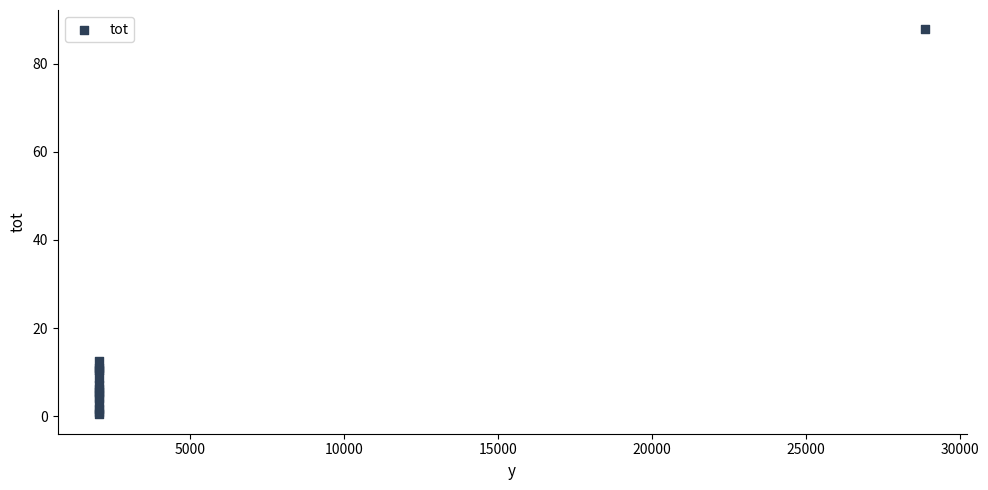

What Y value in the scatter plot is closest to 44?

12.6